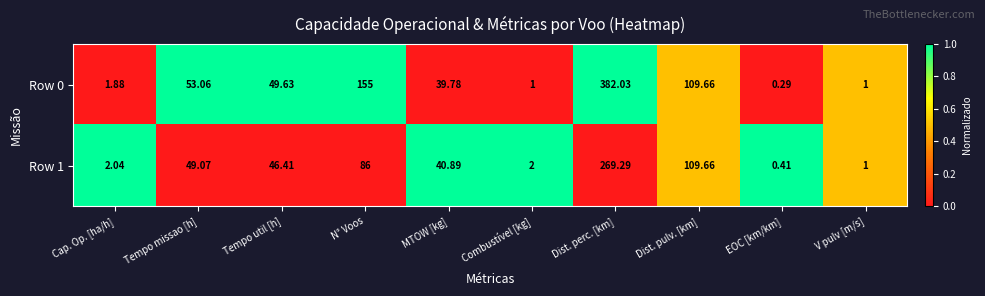

At which label does Row 0 first exceed 49?

Tempo missao [h]